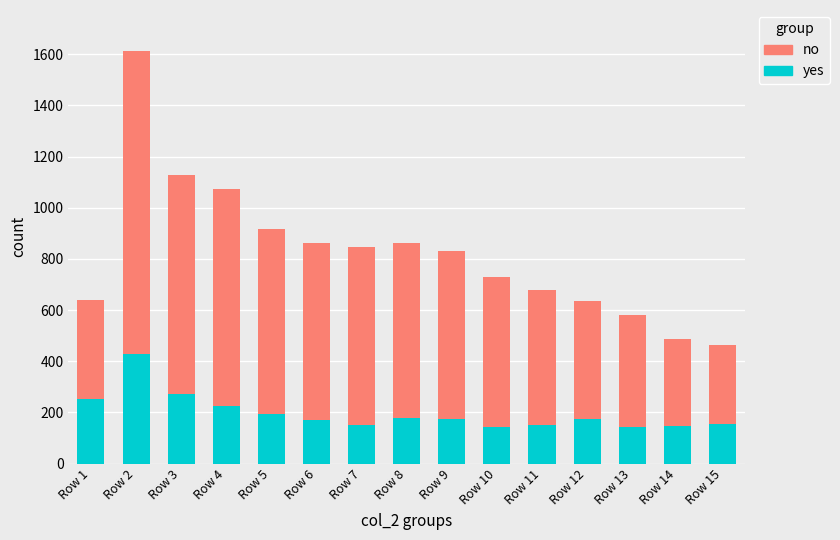

At which category is the sum across all series the highest?

Row 2